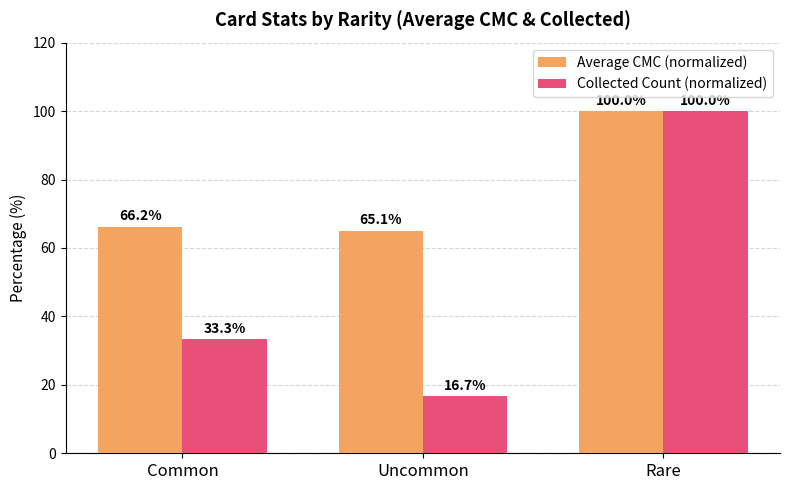

List the labels in order of Average CMC (normalized) value, smallest first.

Uncommon, Common, Rare